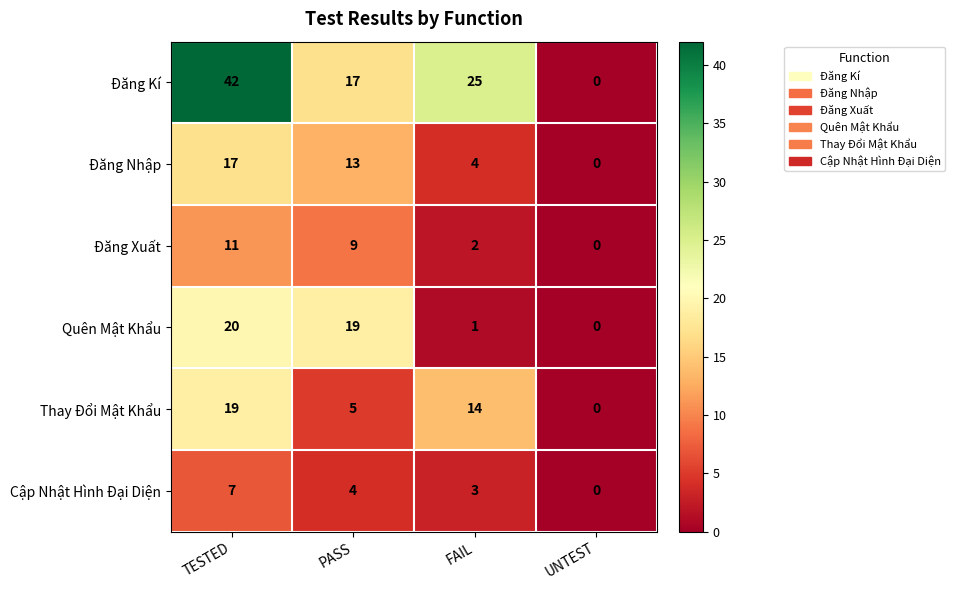

Which category has the highest value across all series?

TESTED